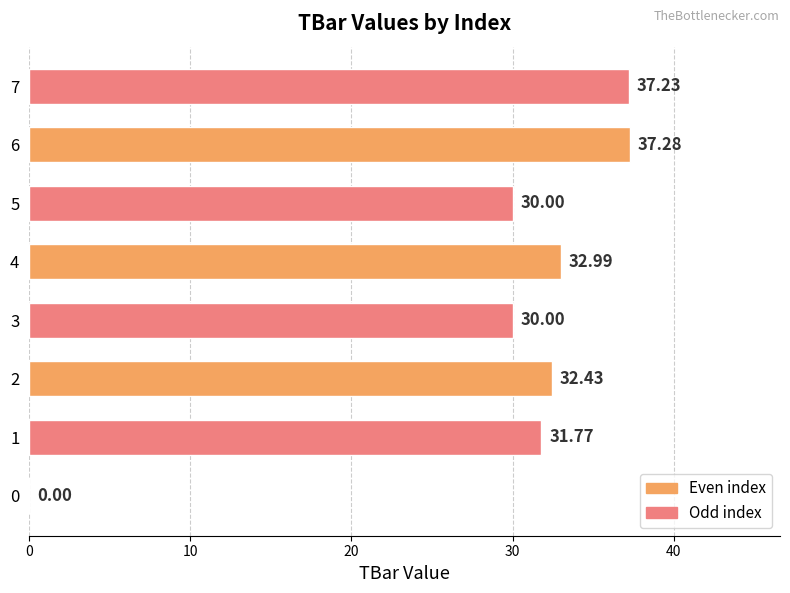

At which category does the chart reach its peak across all series?

6